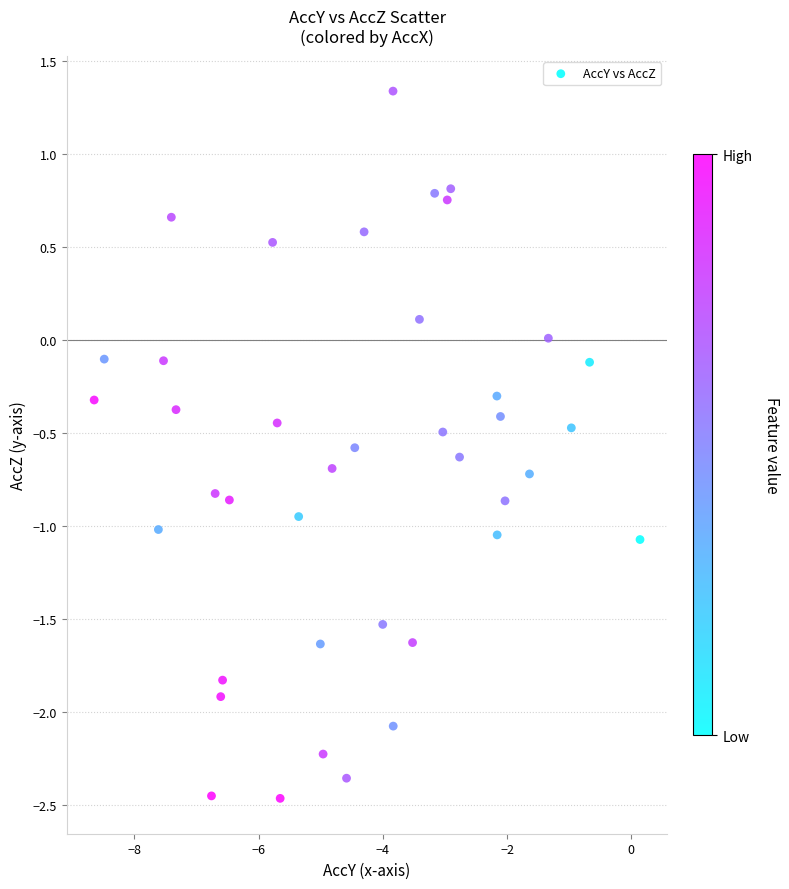

What is the range of Y values (max minus min)?

3.8